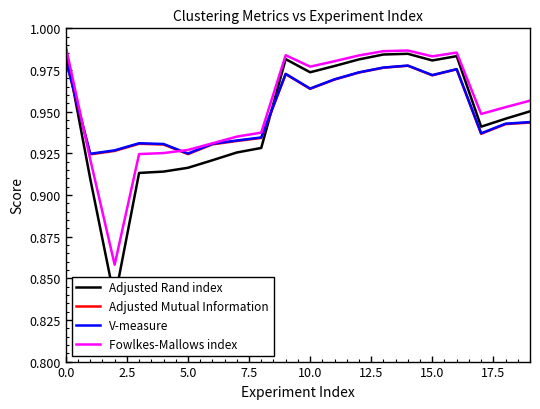

Is the value of Fowlkes-Mallows index at 15.0 greater than the value of V-measure at 15.0?

Yes